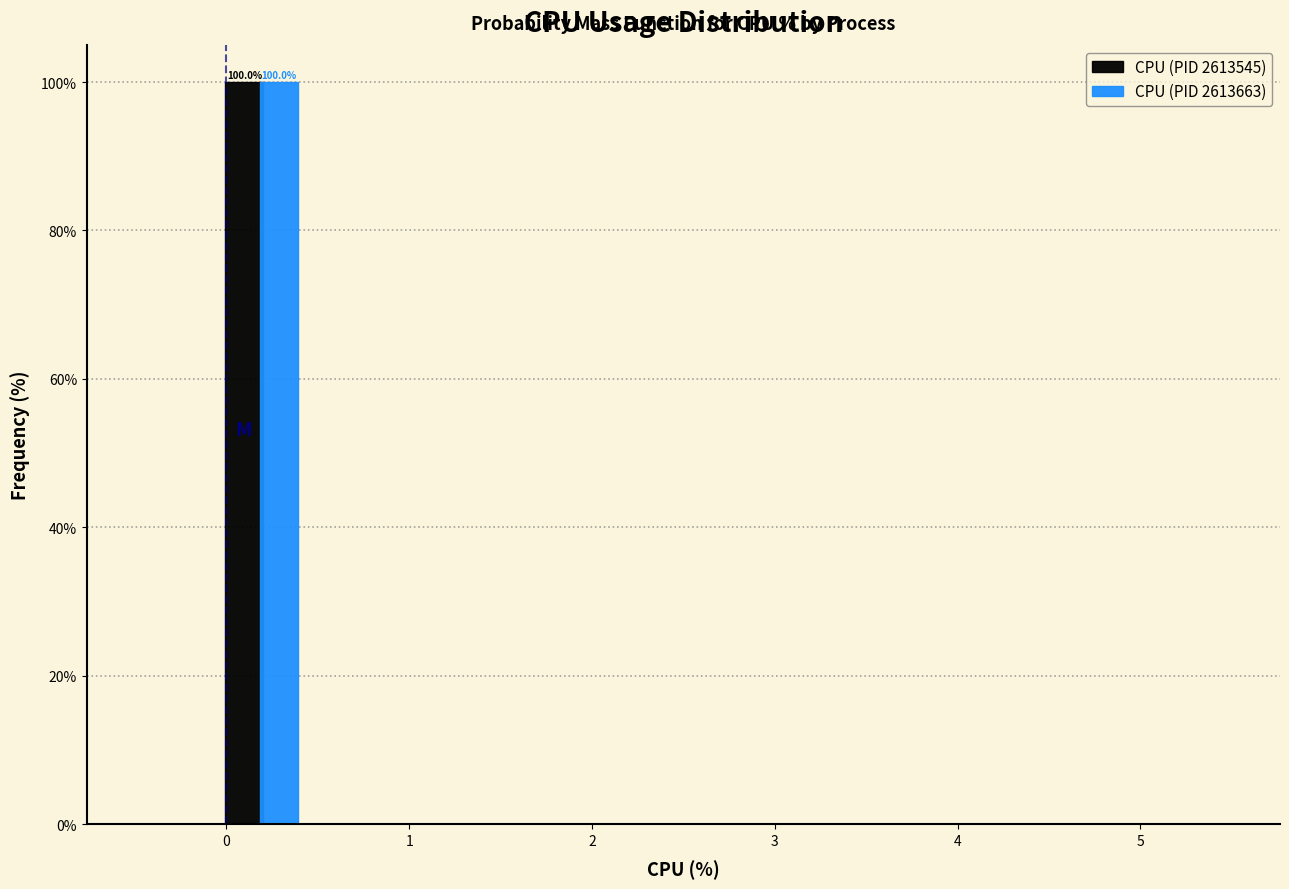

In the CPU (PID 2613545) series, which range on the x-axis has the tallest bar?

0.0 to 0.4